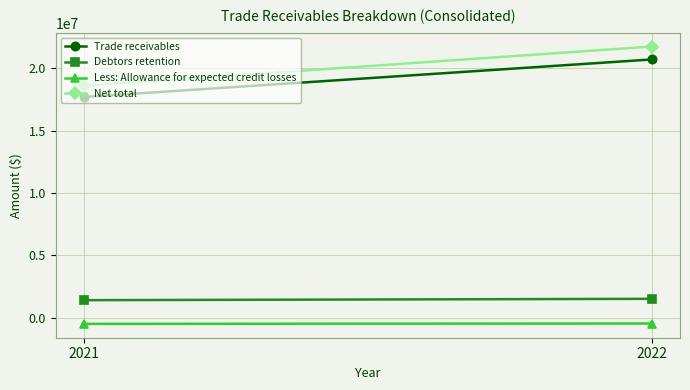

What is the approximate value of Debtors retention at 2022, to the nearest 50?

1508050